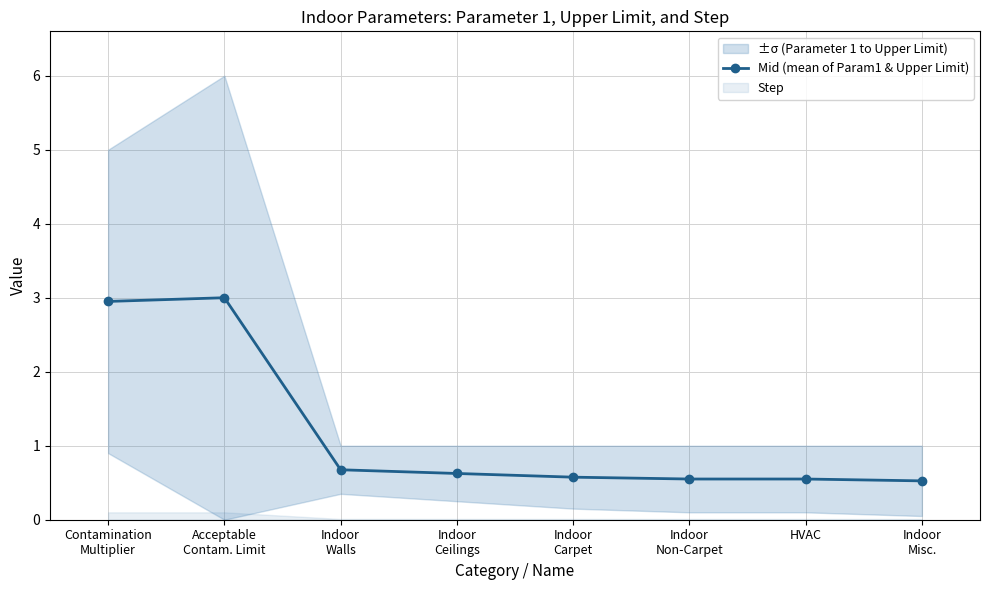

Rank the categories by value from lowest to highest.

Indoor
Misc., Indoor
Non-Carpet, HVAC, Indoor
Carpet, Indoor
Ceilings, Indoor
Walls, Contamination
Multiplier, Acceptable
Contam. Limit